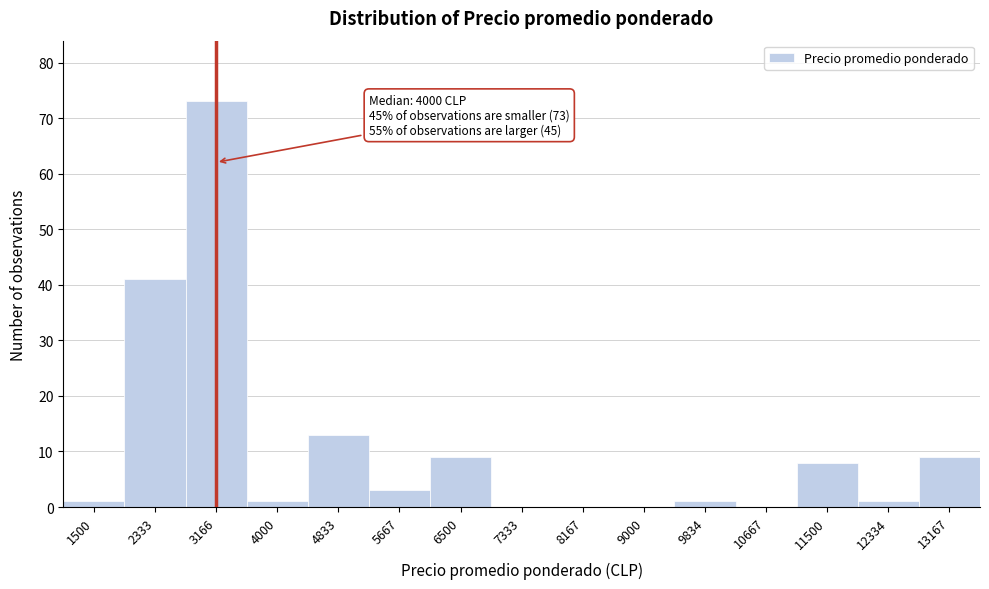

Reading left to right, list all the values displayed in this chart.

1500=1	2333=41	3166=73	4000=1	4833=13	5667=3	6500=9	7333=0	8167=0	9000=0	9834=1	10667=0	11500=8	12334=1	13167=9